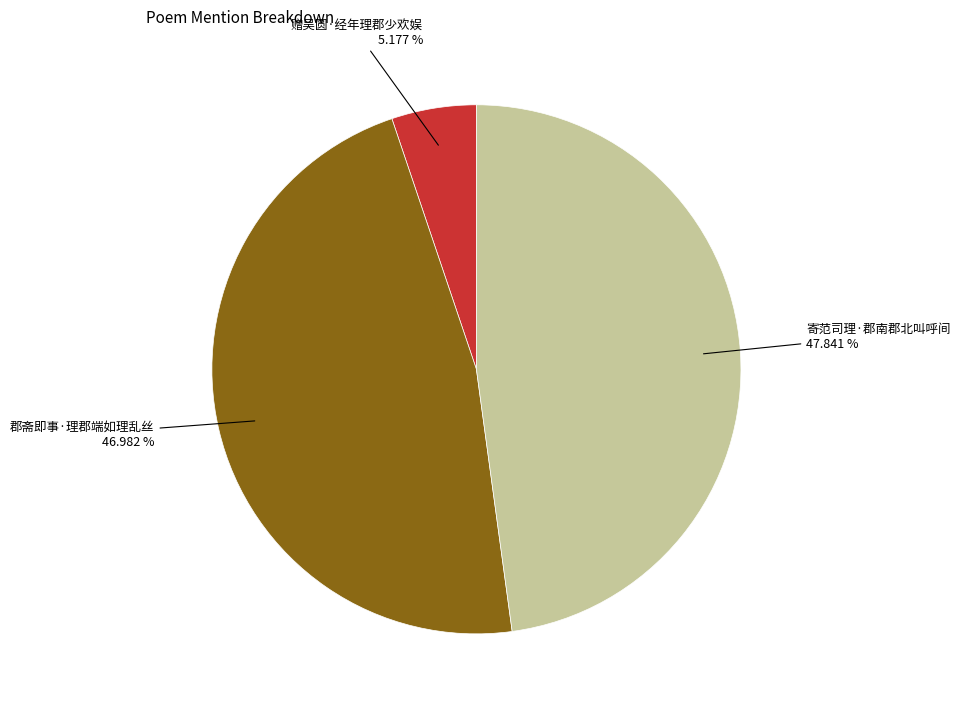

To the nearest percent, what is the difference between the largest and smallest slice percentages?

43%